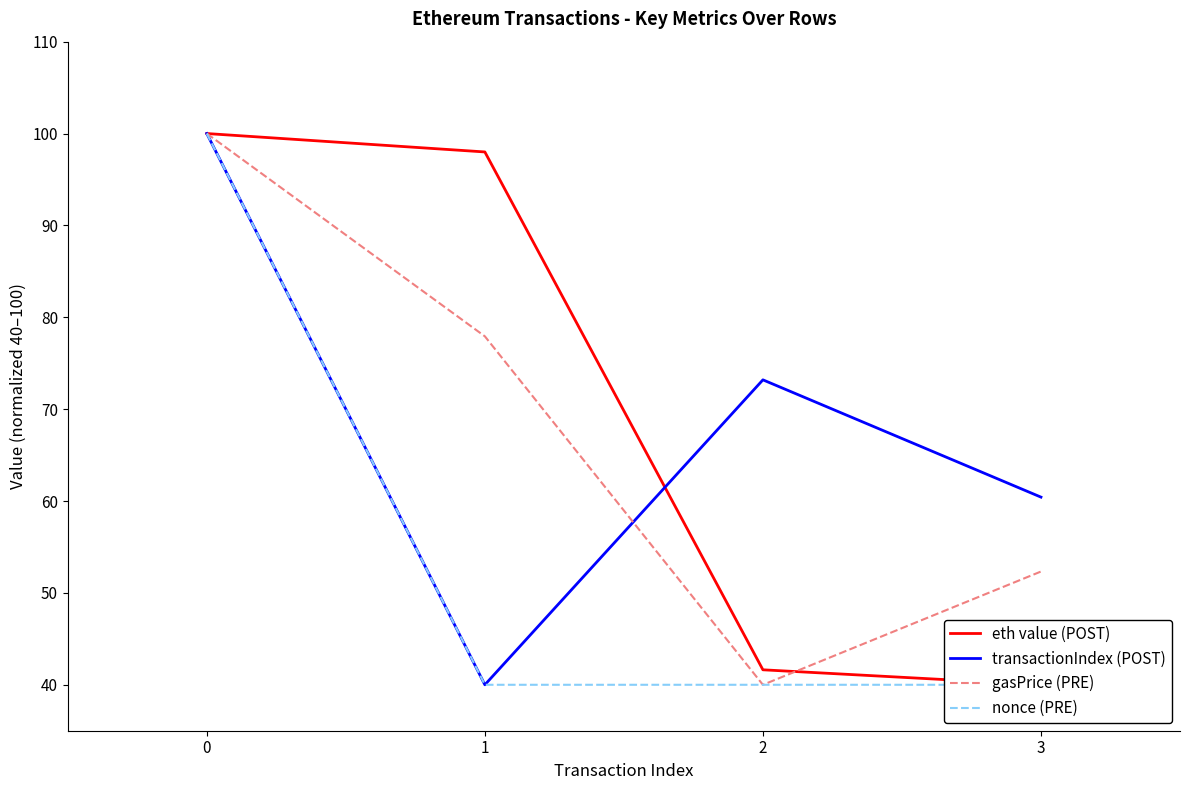

Is it true that nonce (PRE) equals 15.8 at 3?

False